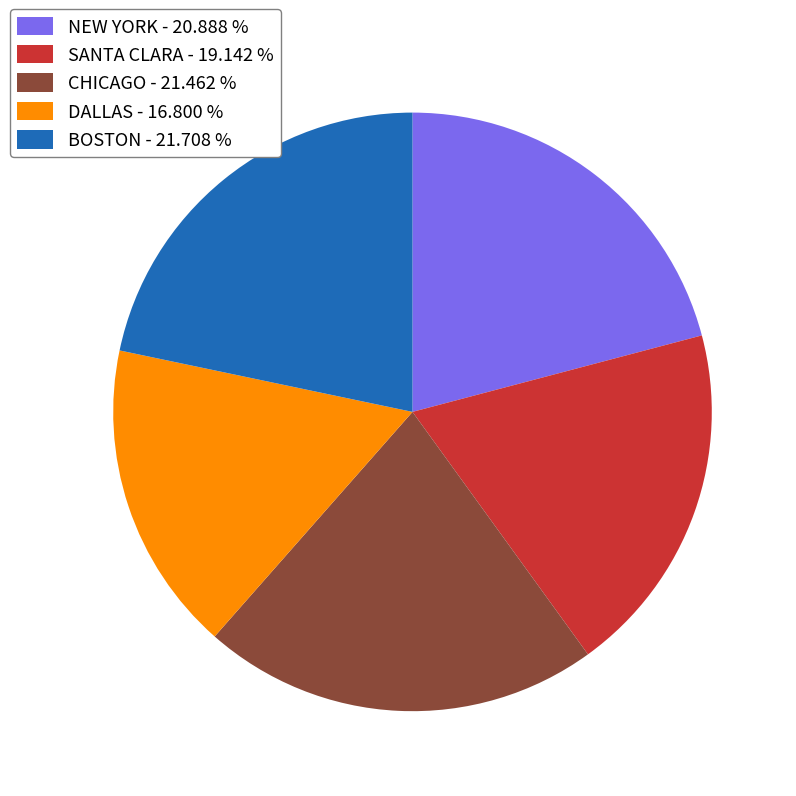

Is there any slice that represents more than half of the pie?

No